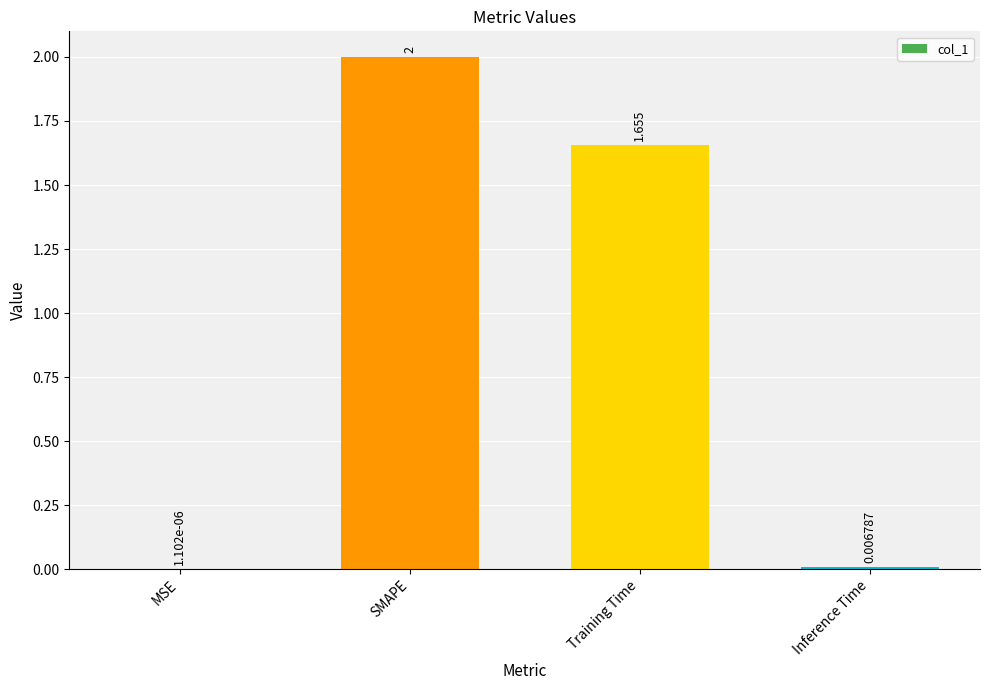

Which category has the highest value across all series?

SMAPE